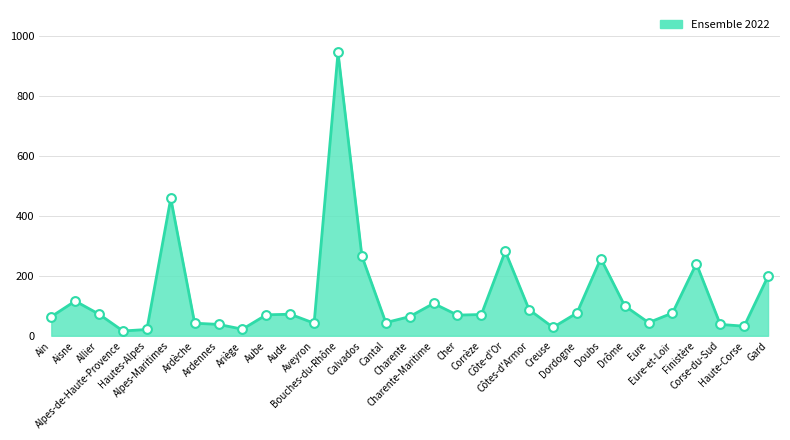

Between Allier and Corse-du-Sud, which is larger?

Allier